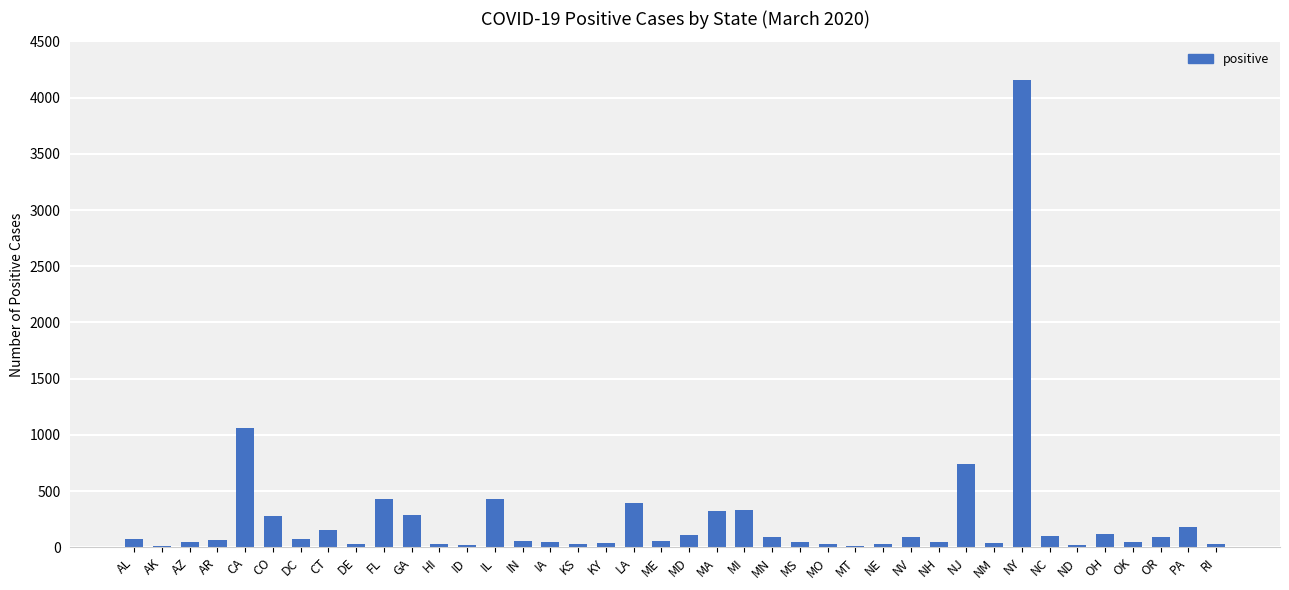

At which label is the value closest to 2080?

CA